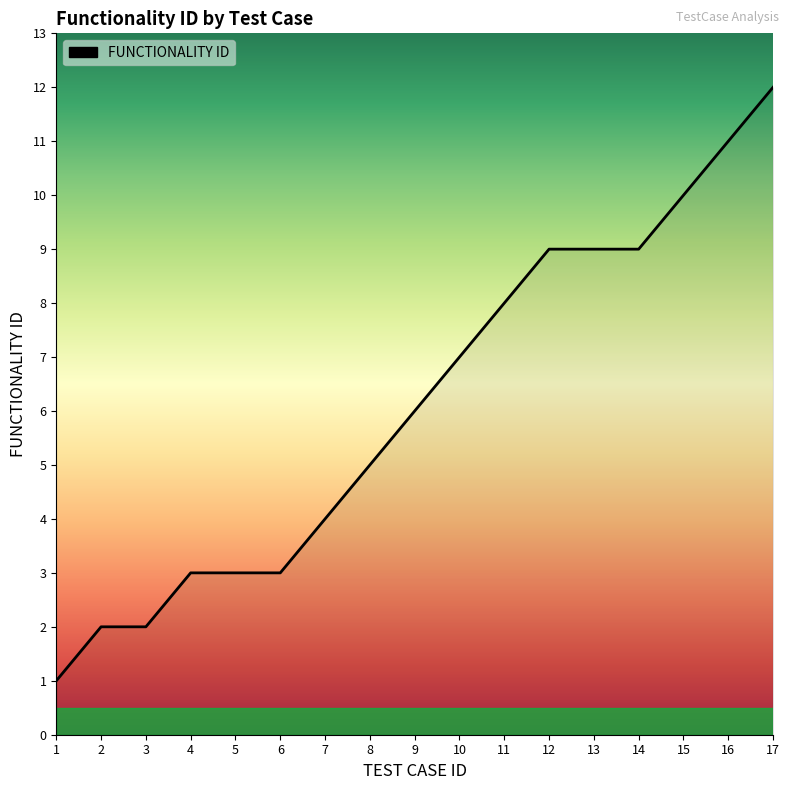

How many categories are shown in the chart?

17